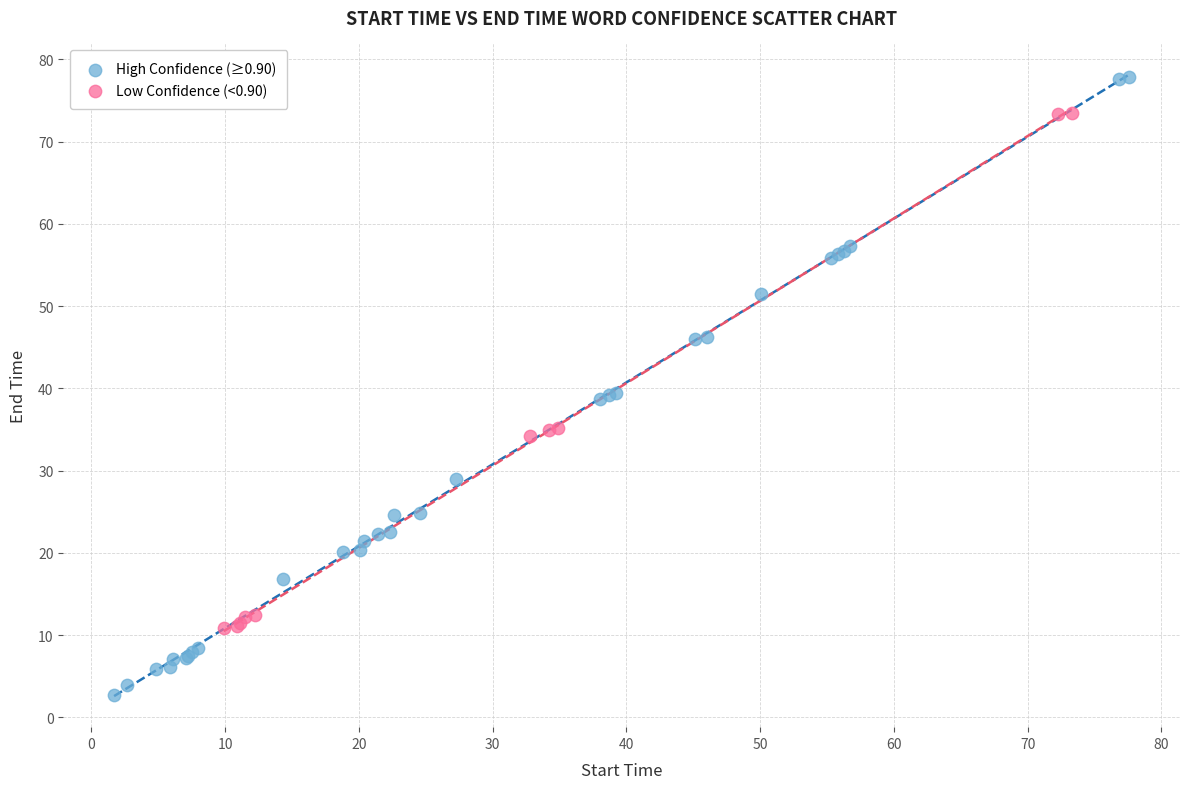

Which series reaches the minimum Y coordinate?

High Confidence (≥0.90)